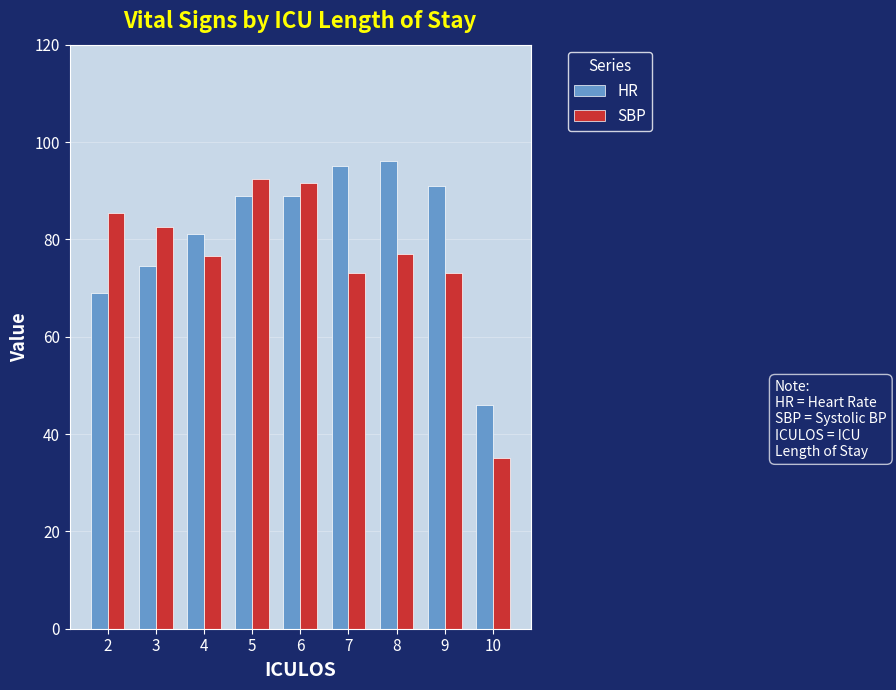

At which label is HR closest to 71?

2